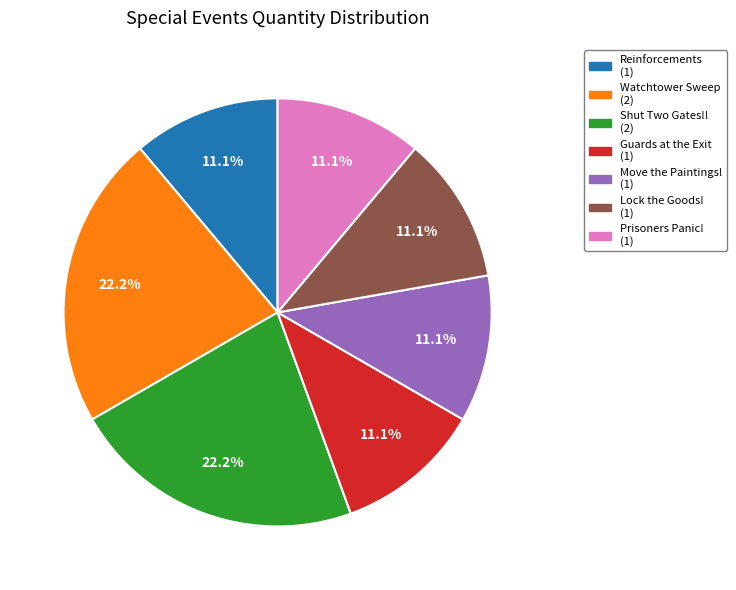

To the nearest percent, what is the difference between the largest and smallest slice percentages?

11%